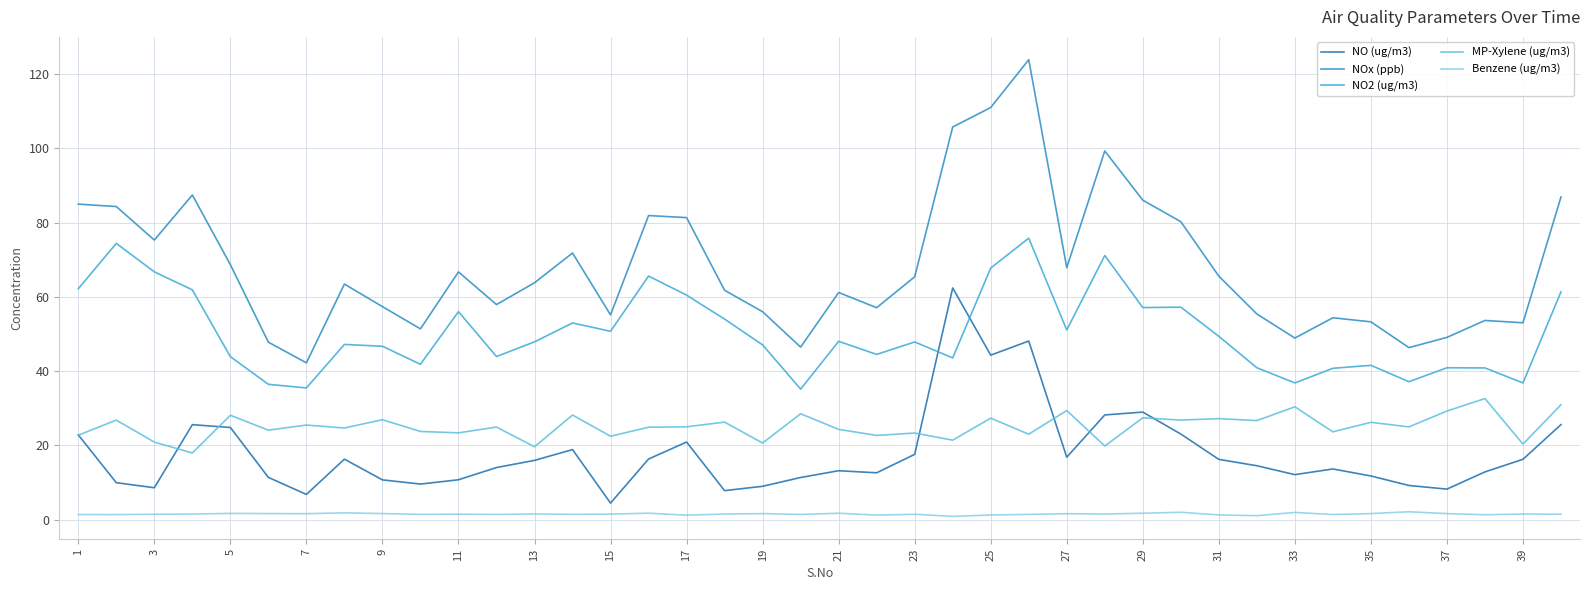

Does the chart display data point markers on the line(s)?

No